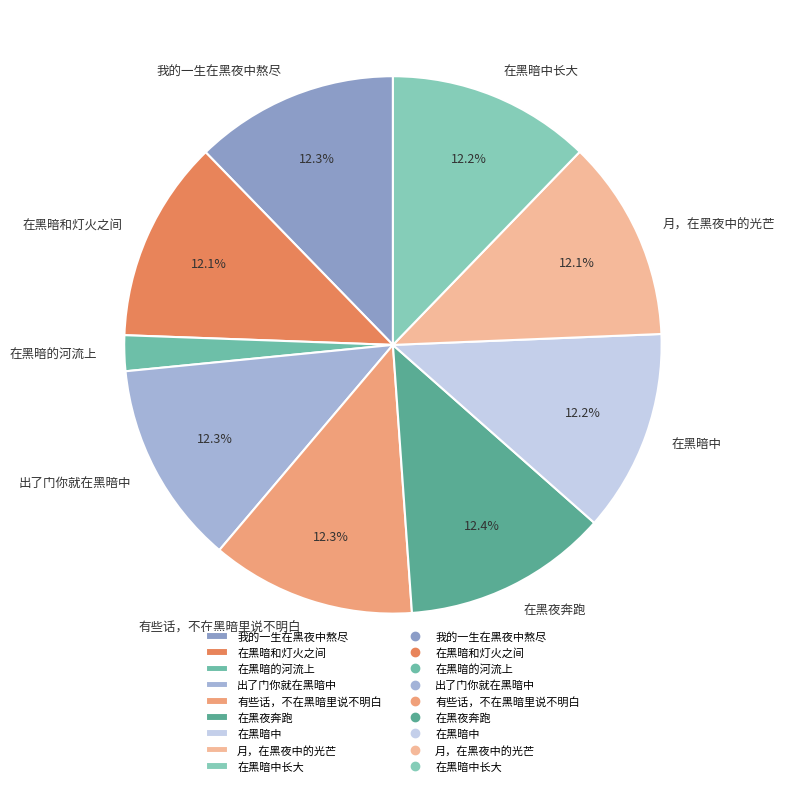

Approximately how many times larger is the value at 在黑暗中 compared to 在黑暗中长大?

1.0